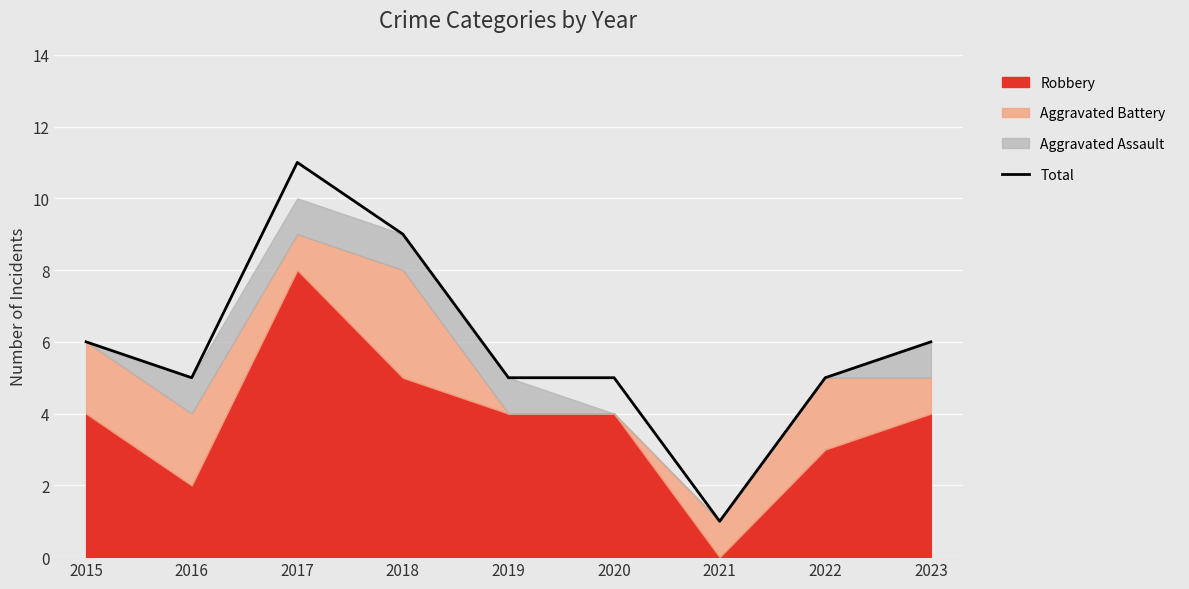

List the labels in order of value, smallest first.

2021, 2016, 2019, 2020, 2022, 2015, 2023, 2018, 2017